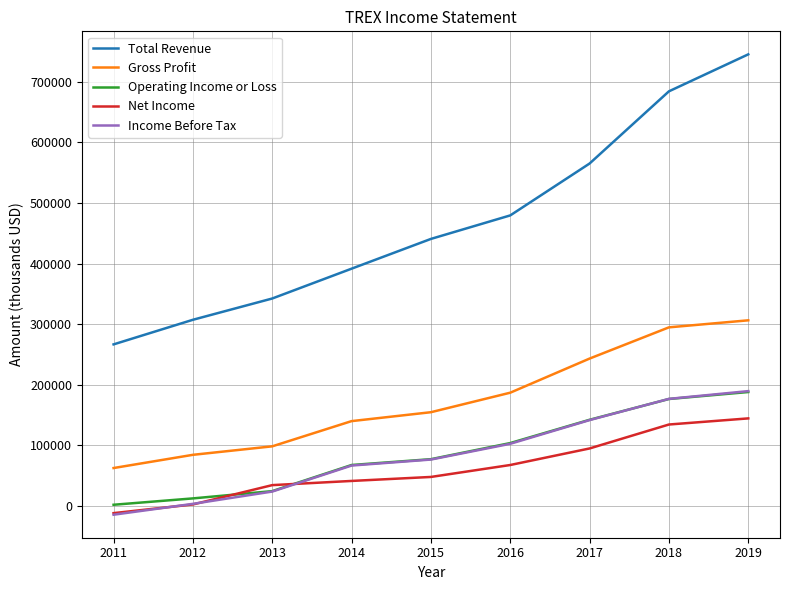

Is the value of Net Income at 2011 greater than the value of Total Revenue at 2015?

No